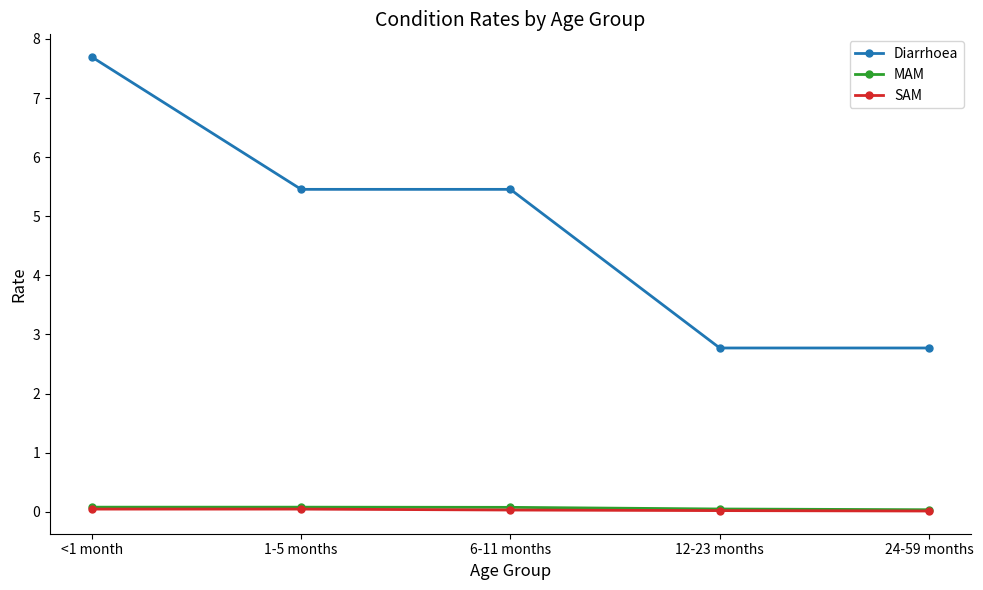

How many values in the Diarrhoea series are below 5?

2